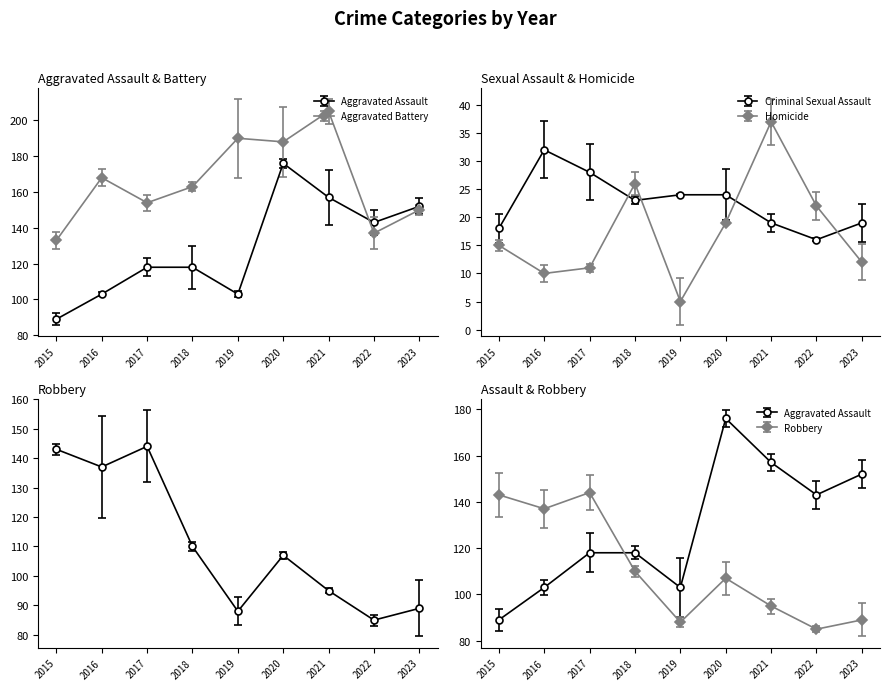

True or false: Aggravated Battery and Homicide cross at least once.

False